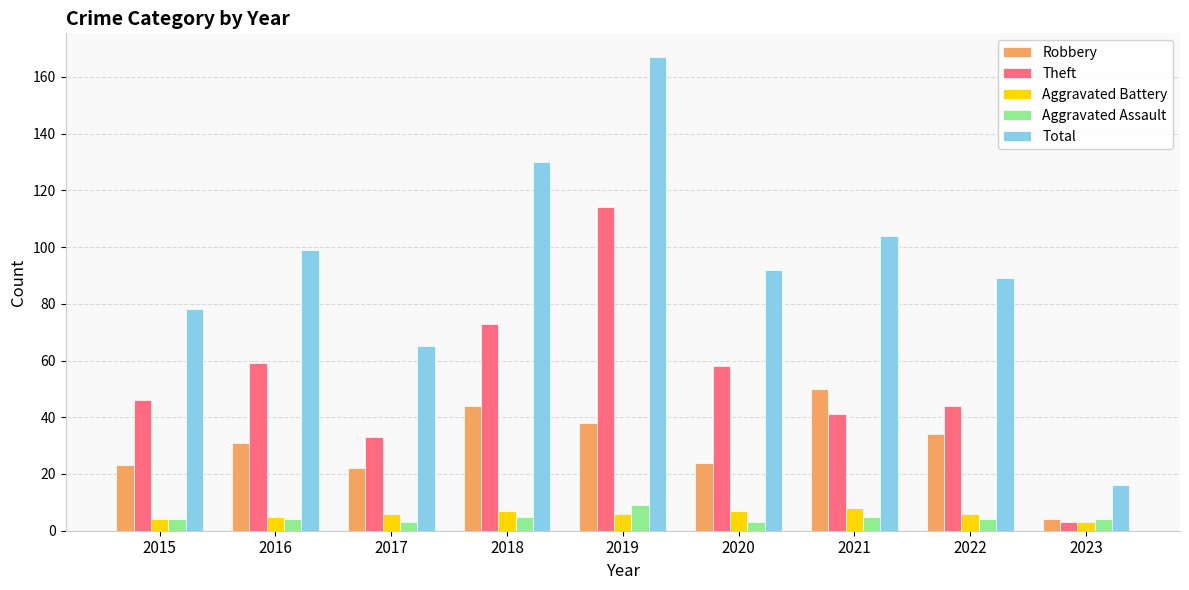

Is it true that Robbery equals 31 at 2017?

False